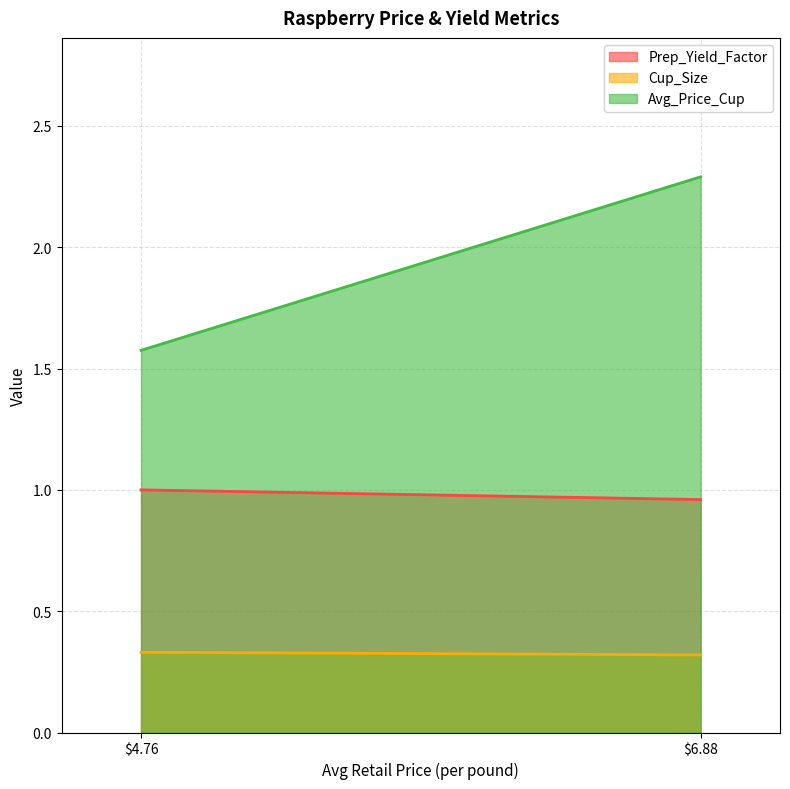

What is the minimum value shown in the chart?

0.3